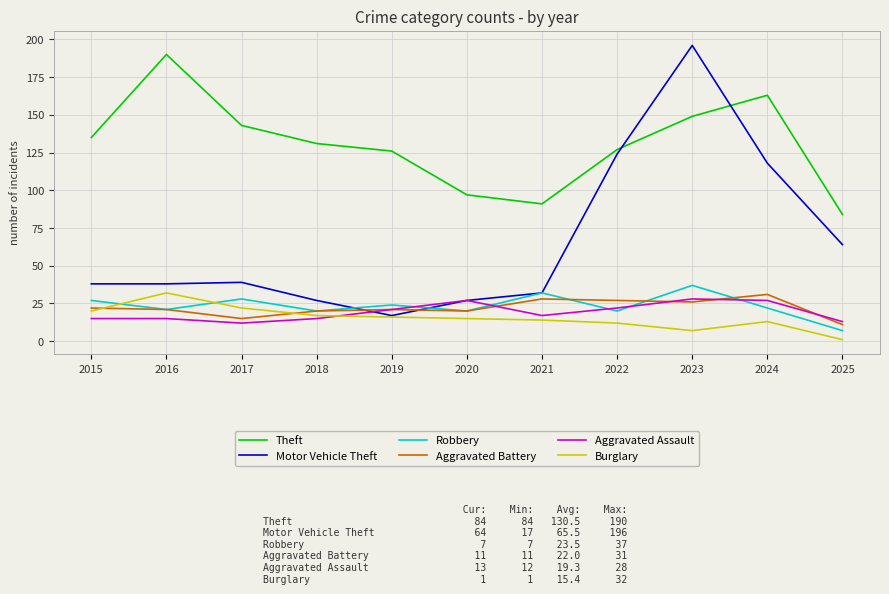

Where is the first local minimum for Robbery?

2016